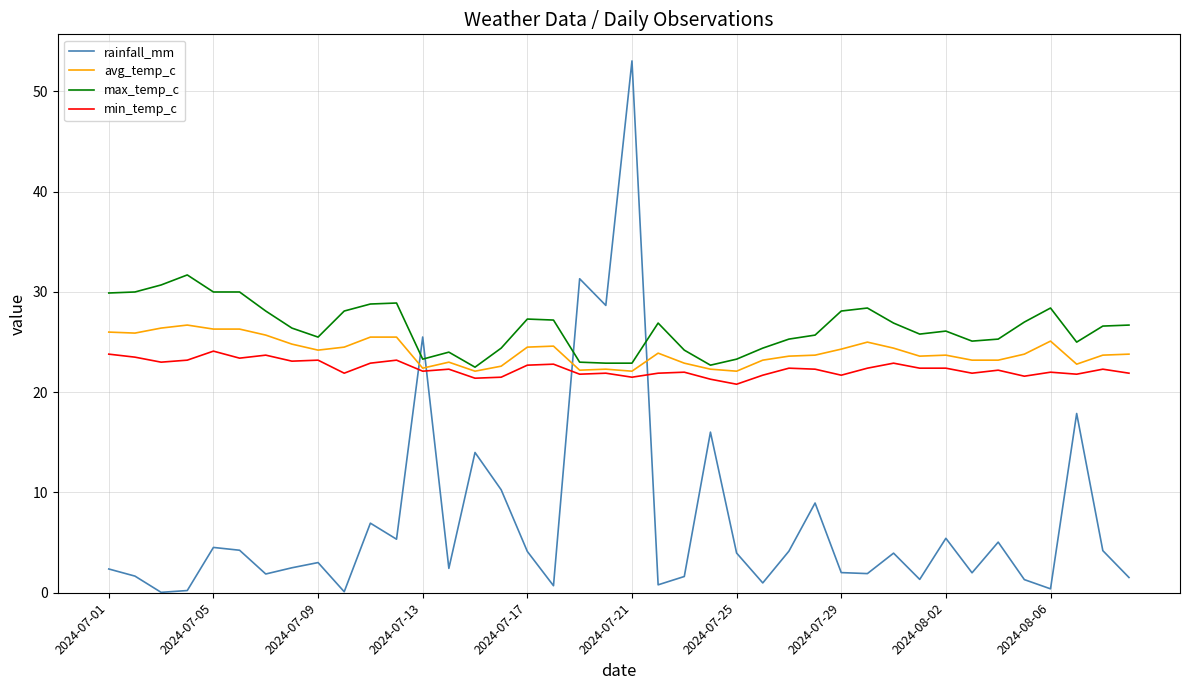

Rank the series by their maximum value, from highest to lowest.

rainfall_mm, max_temp_c, avg_temp_c, min_temp_c